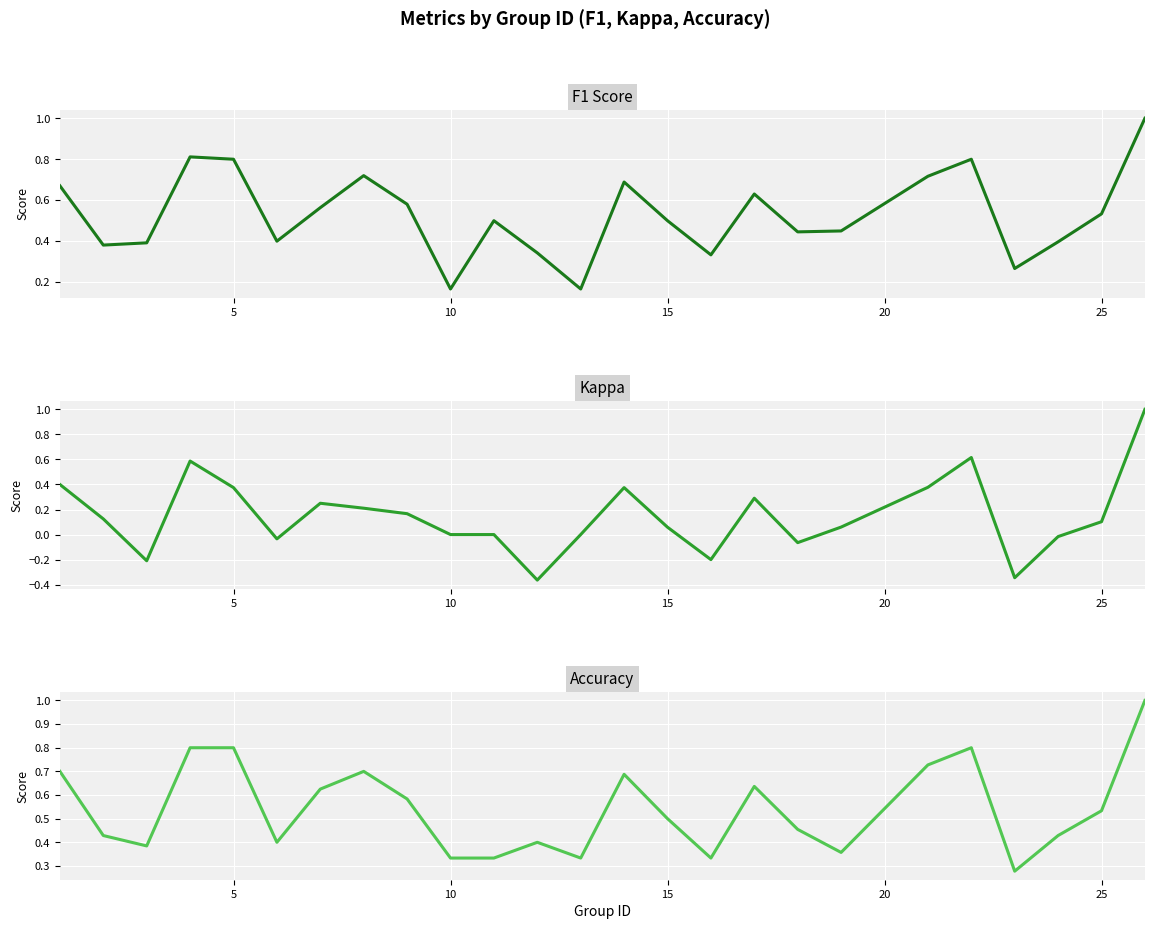

How many distinct data groups are displayed?

3